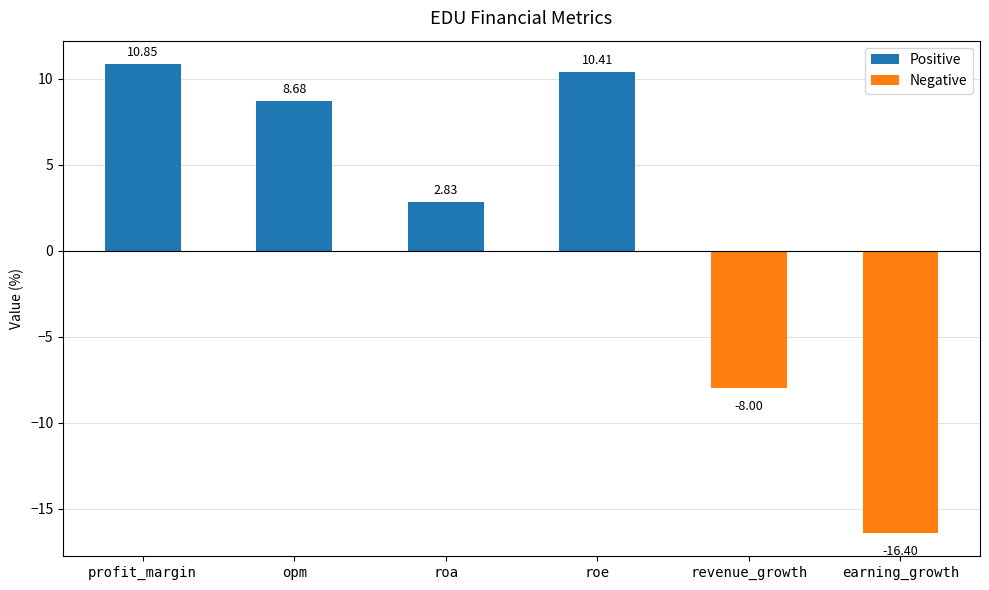

What is the sum of all values?

8.4